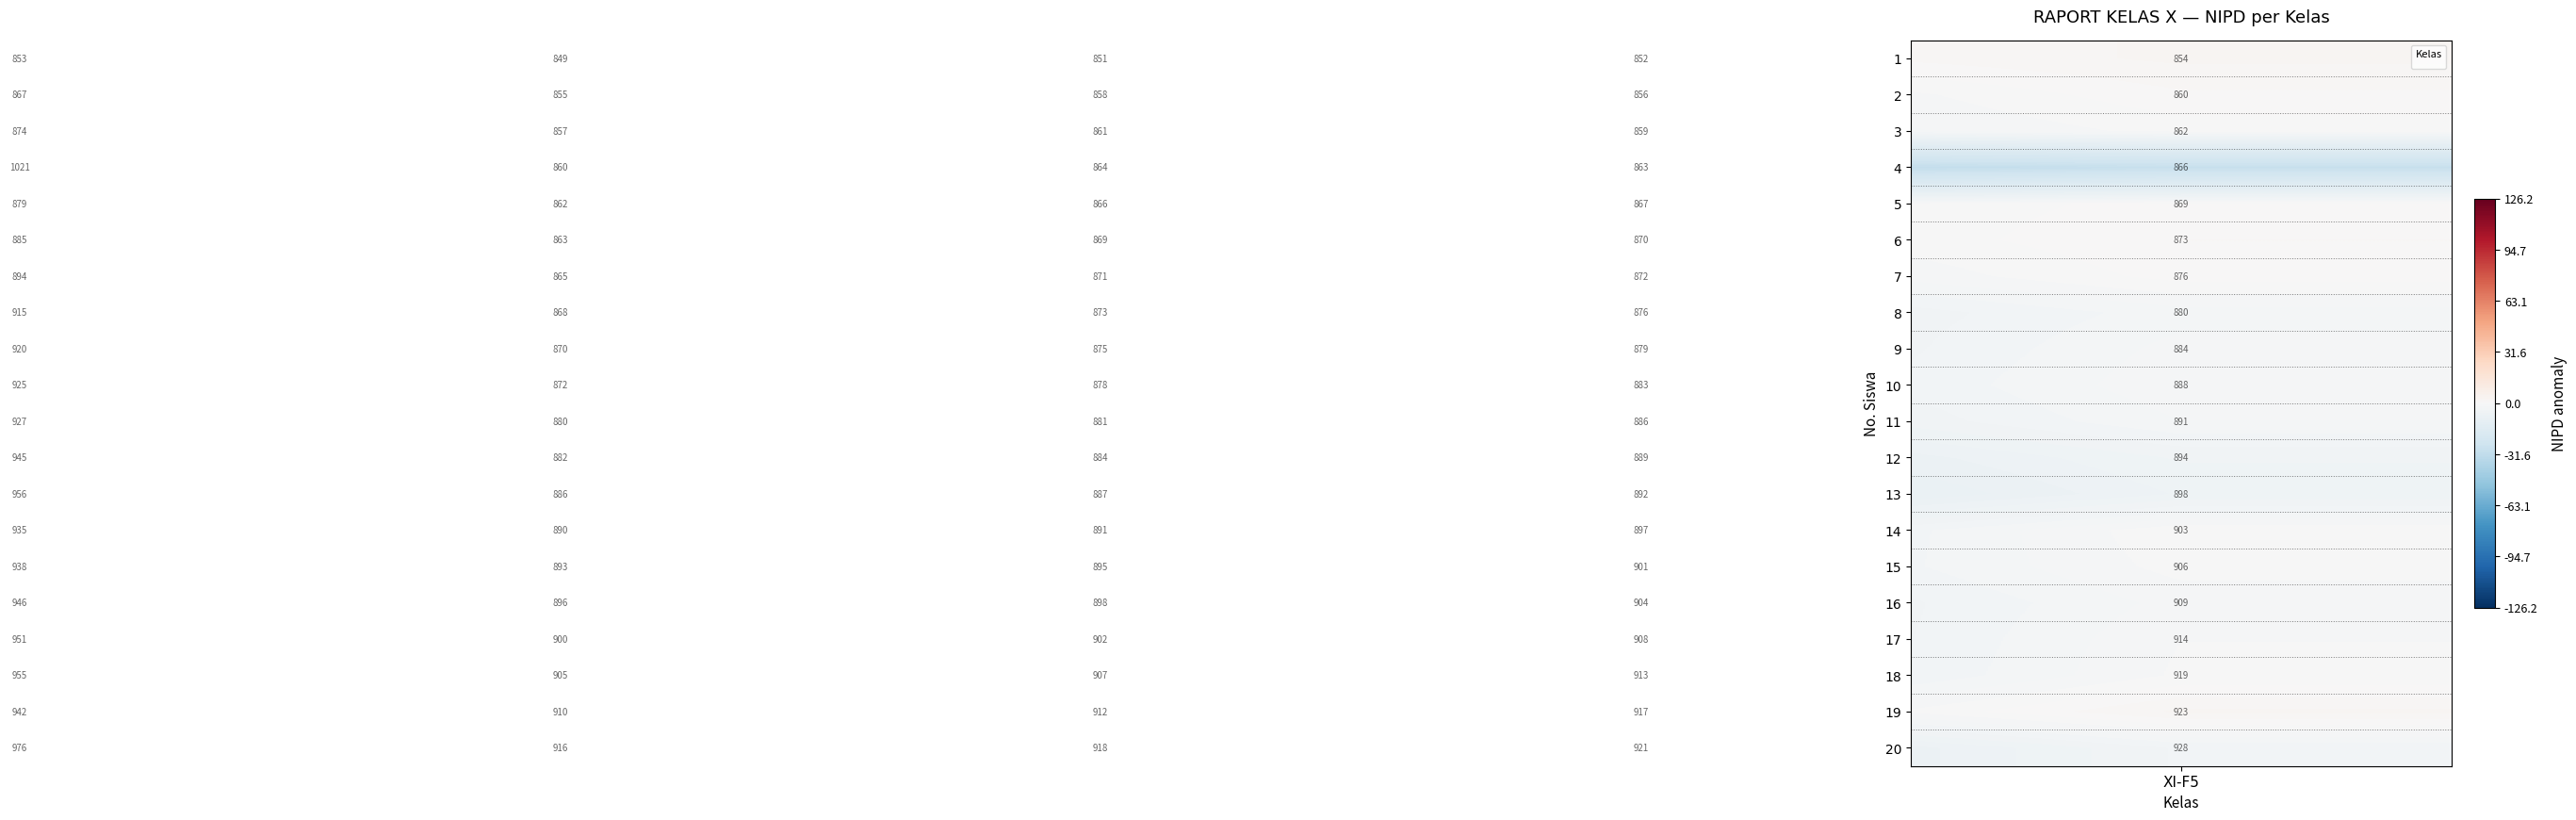

What is the greatest value displayed?

1021